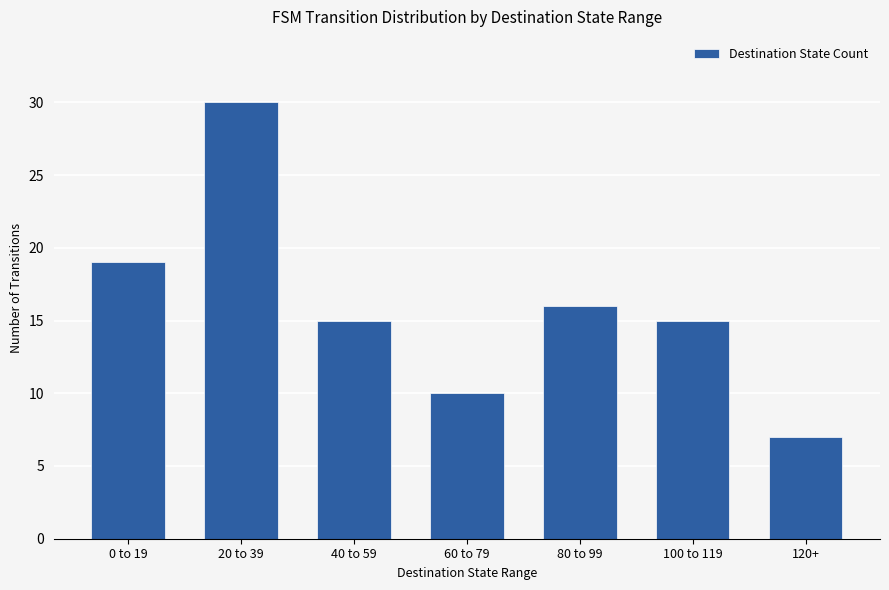

Between 40 to 59 and 80 to 99, which is larger?

80 to 99